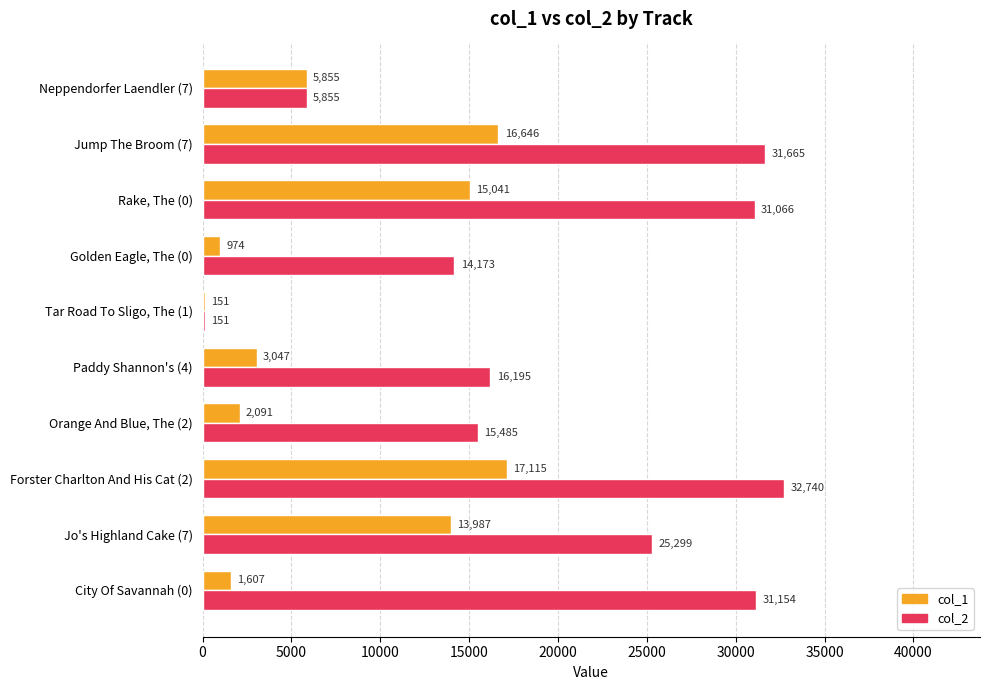

The value of col_2 at Rake, The (0) is 12921. True or false?

False